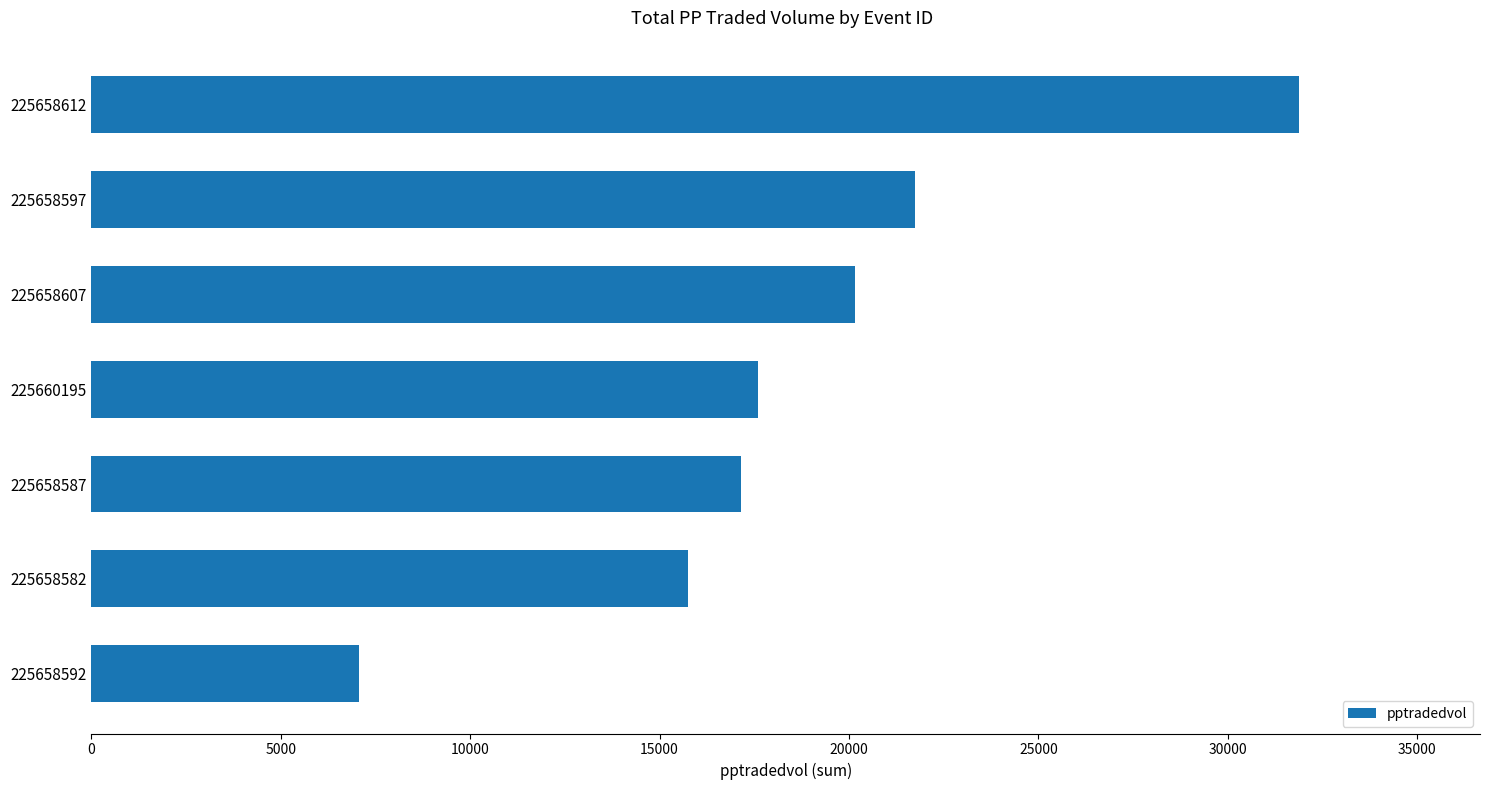

The value at 225658607 is 33620.9. True or false?

False